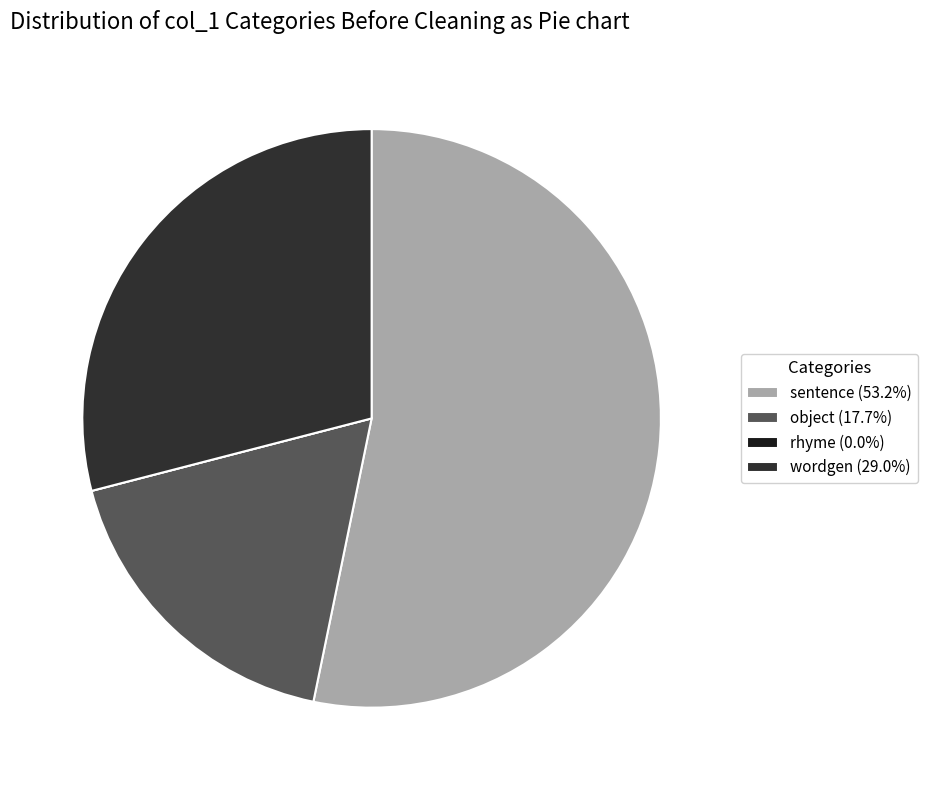

Which category has the smallest portion of the pie?

rhyme